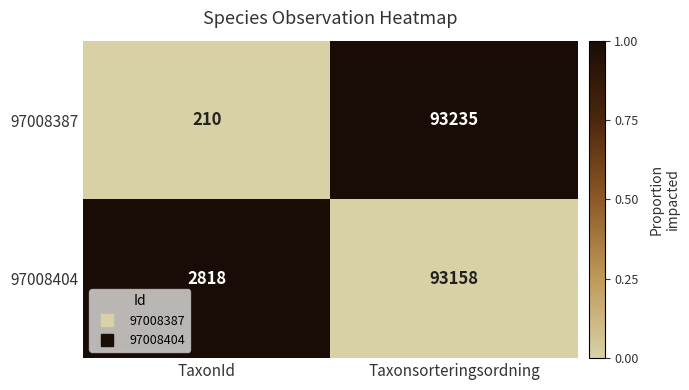

Is the value of 97008404 at TaxonId greater than the value of 97008387 at Taxonsorteringsordning?

No